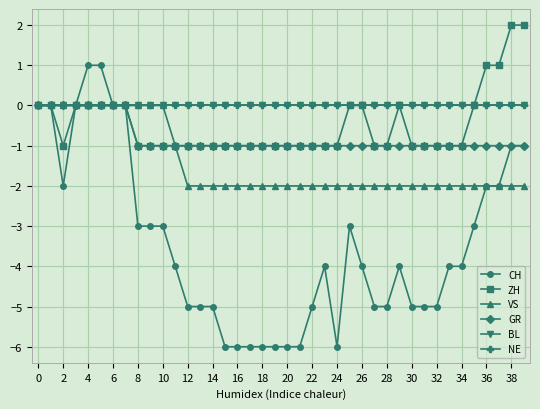

What is the smallest value displayed?

-6